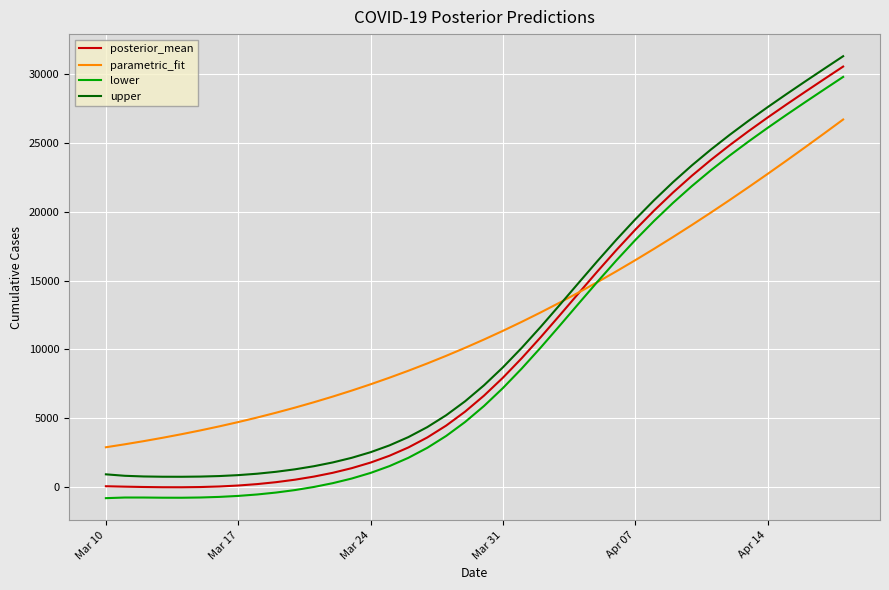

True or false: upper and lower intersect in this chart.

False